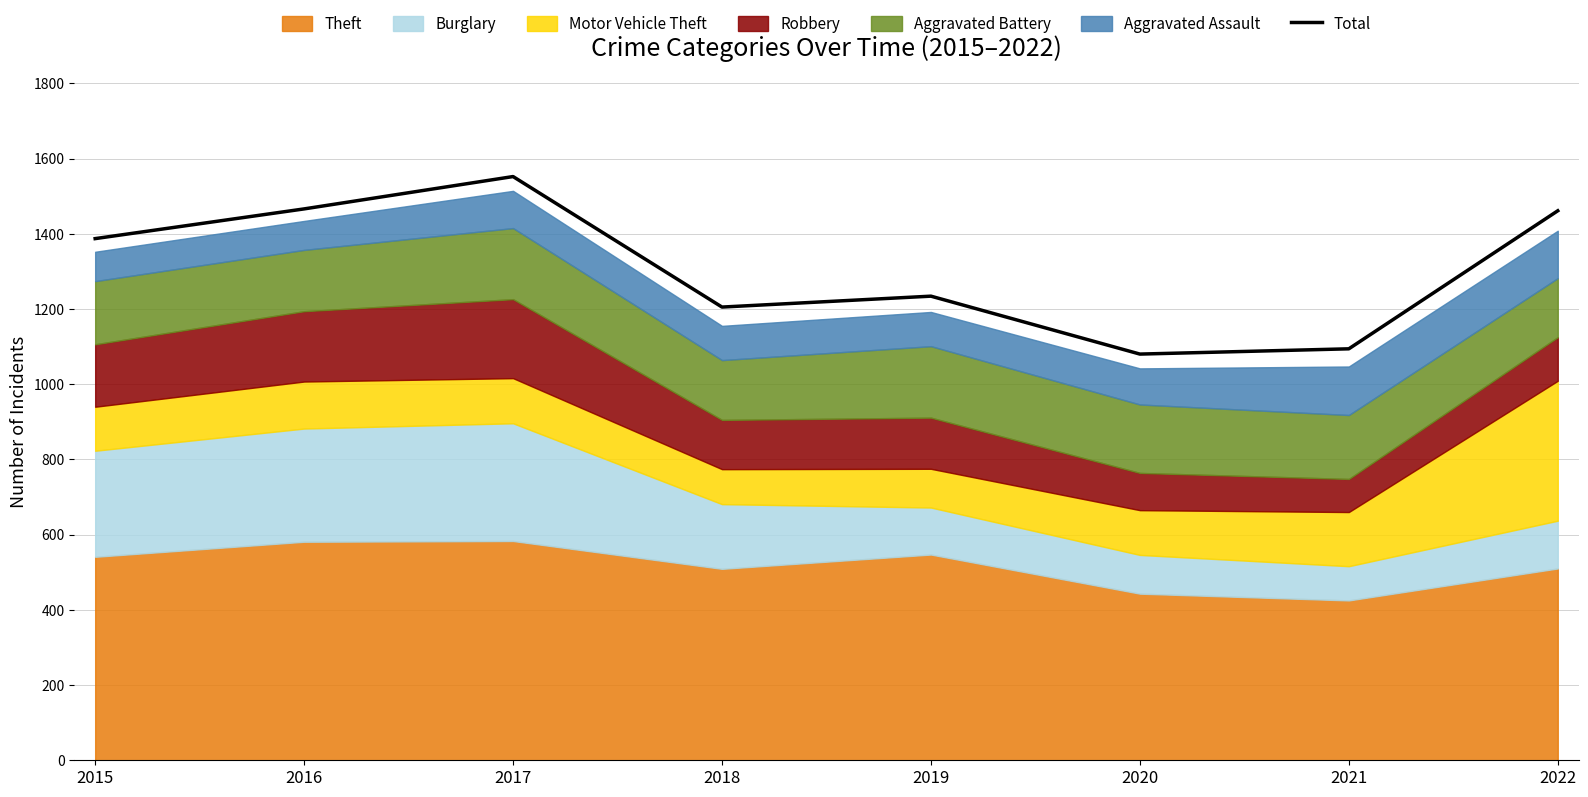

How many categories are shown in the chart?

8